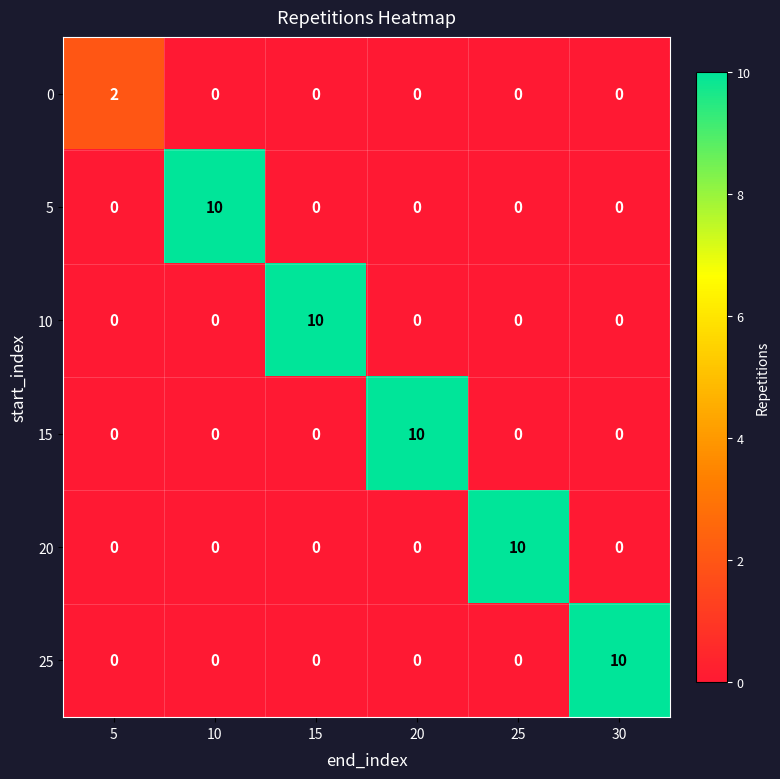

What is the sum of the 20 values at 5 and 25?

10